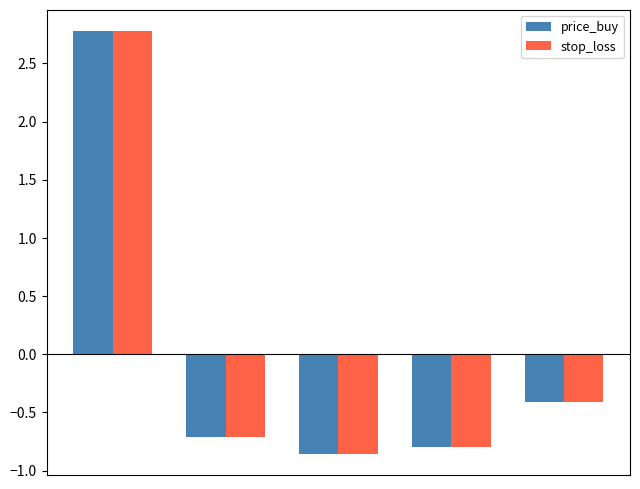

How many values in the price_buy series exceed 0?

1